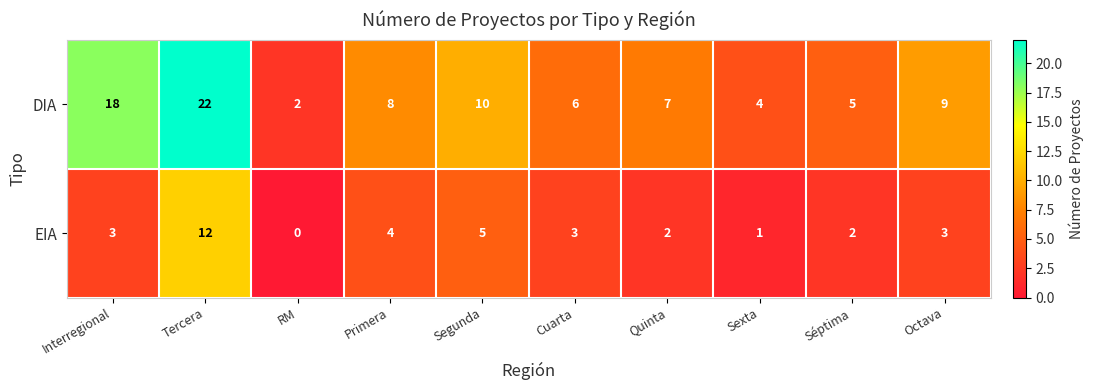

Reading left to right, list all the values displayed in this chart.

DIA: Interregional=18	Tercera=22	RM=2	Primera=8	Segunda=10	Cuarta=6	Quinta=7	Sexta=4	Séptima=5	Octava=9
EIA: Interregional=3	Tercera=12	RM=0	Primera=4	Segunda=5	Cuarta=3	Quinta=2	Sexta=1	Séptima=2	Octava=3